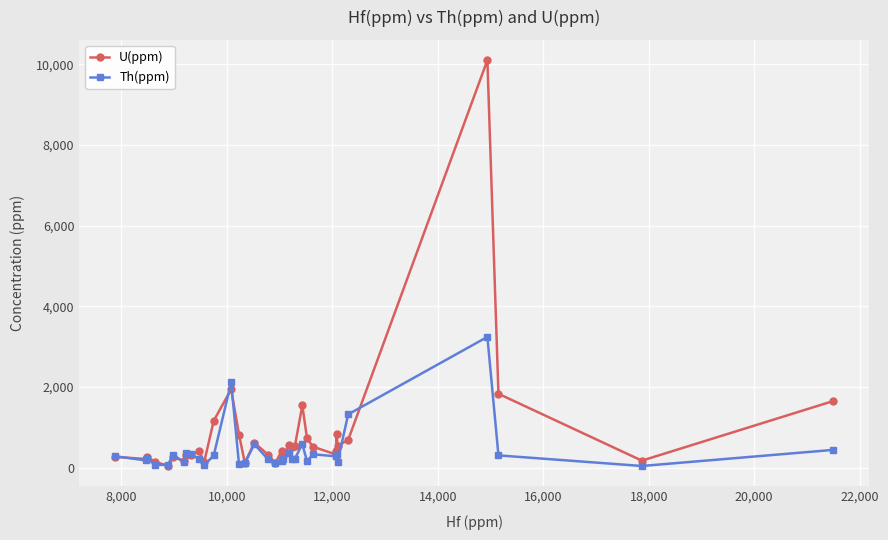

Rank the series by their maximum value, from lowest to highest.

Th(ppm), U(ppm)